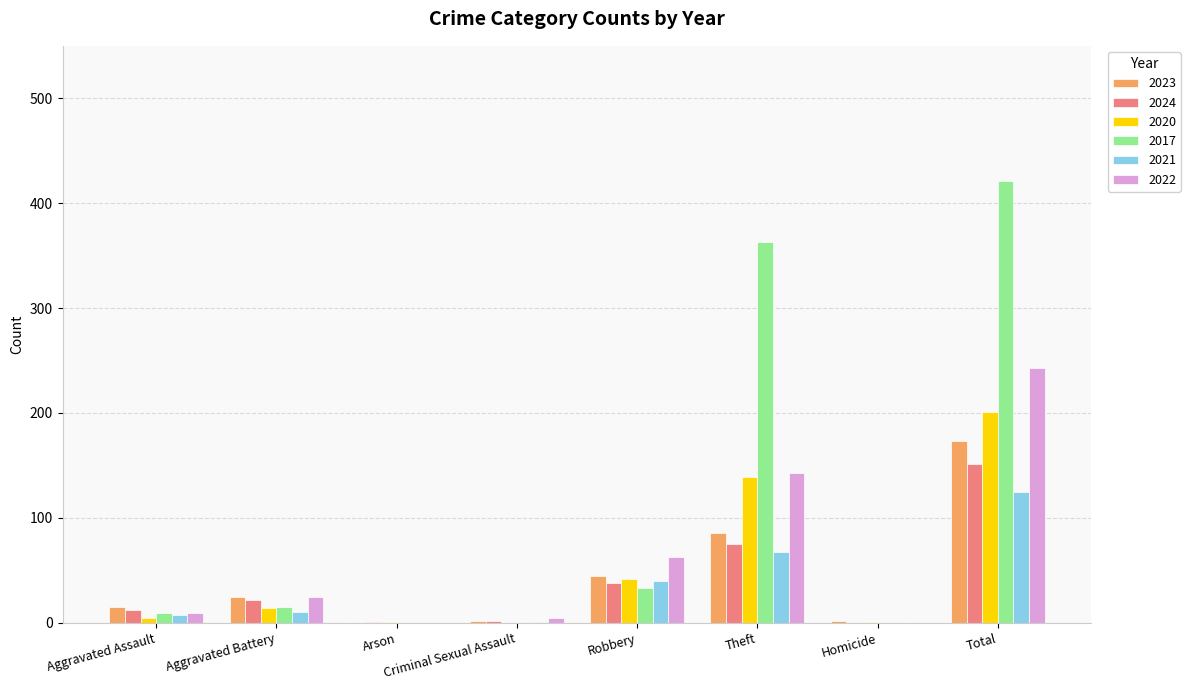

Which series has the largest total across all categories?

2017